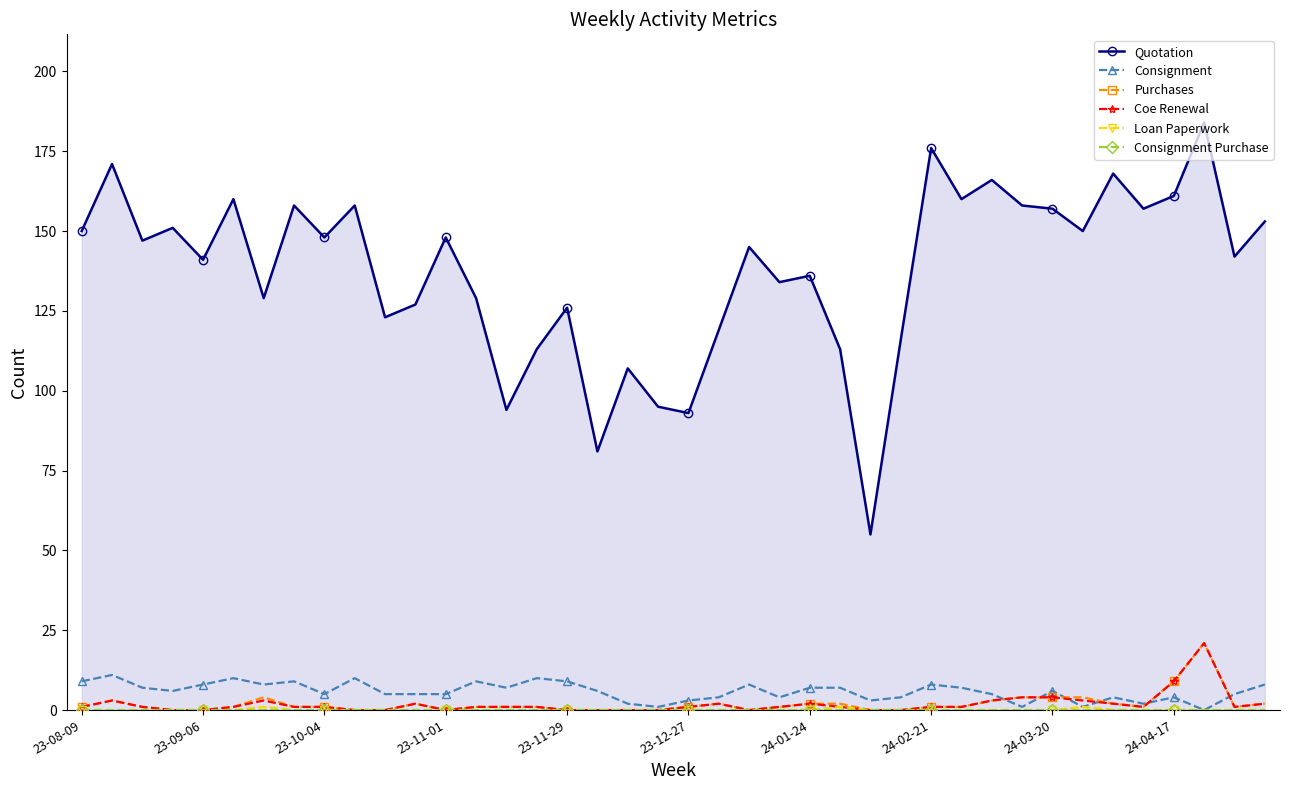

At which category is the sum across all series the highest?

37